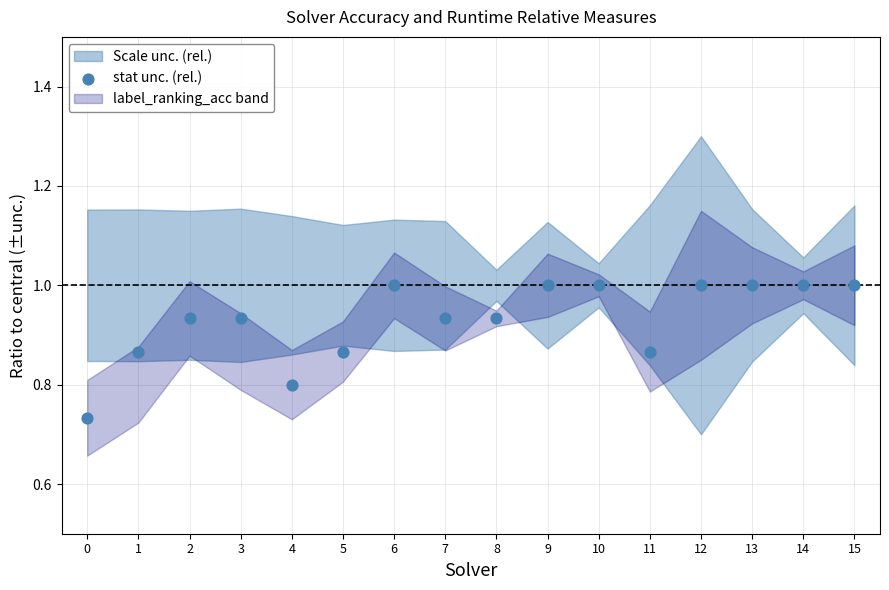

How many data points are displayed?

16